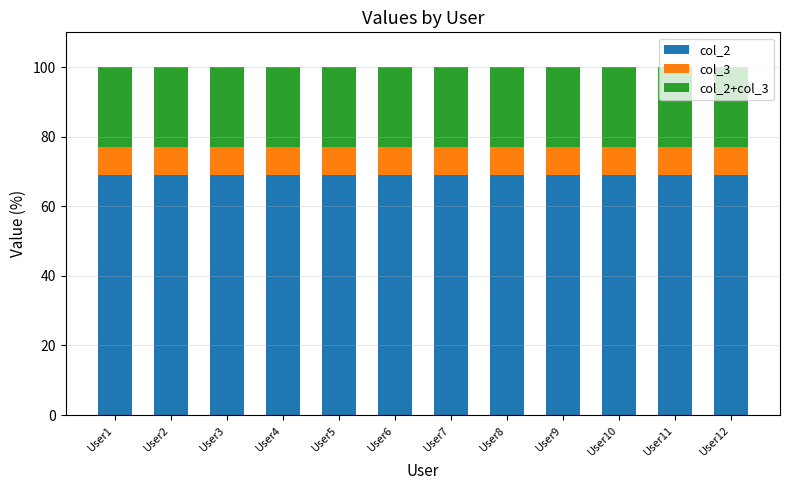

What is the lowest value of the col_2 series?

69